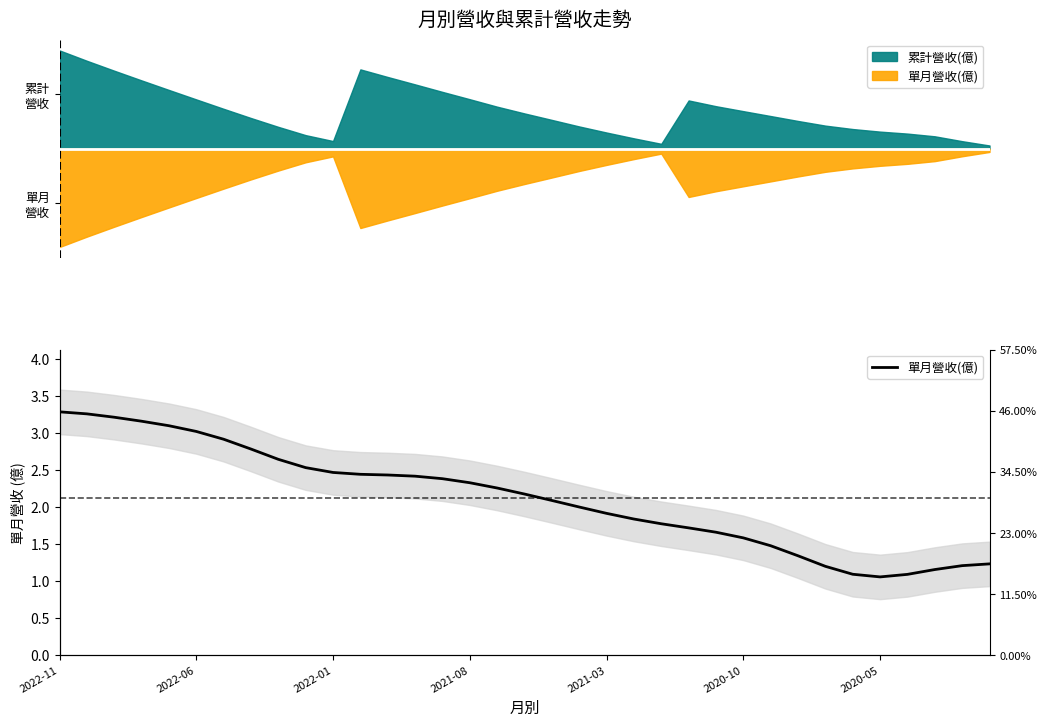

Does the chart display data point markers on the line(s)?

No